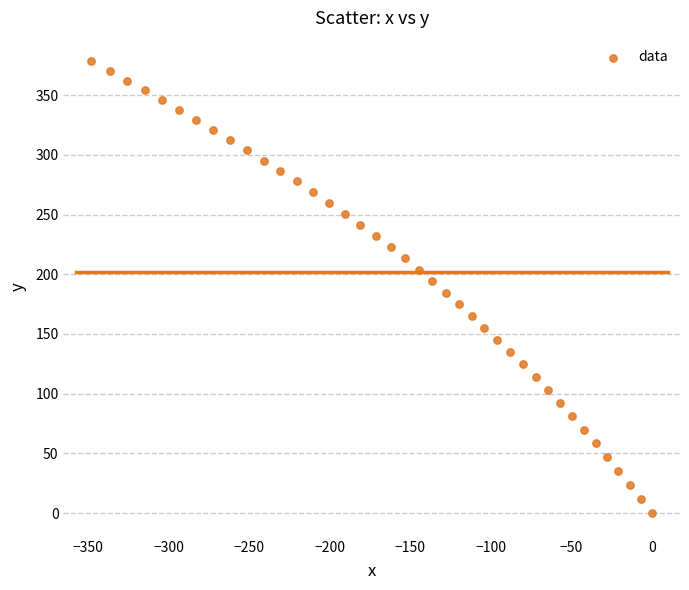

What is the range of Y values (max minus min)?

378.9